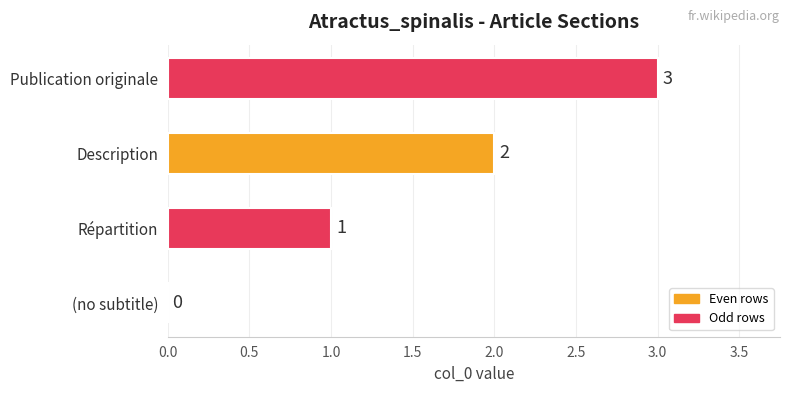

Is it true that the value at Description is 3?

False